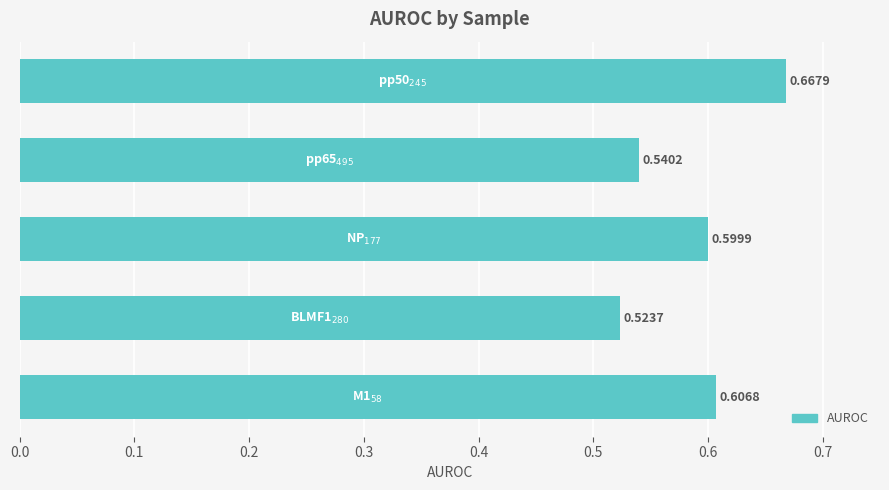

What is the sum of all values?

2.9